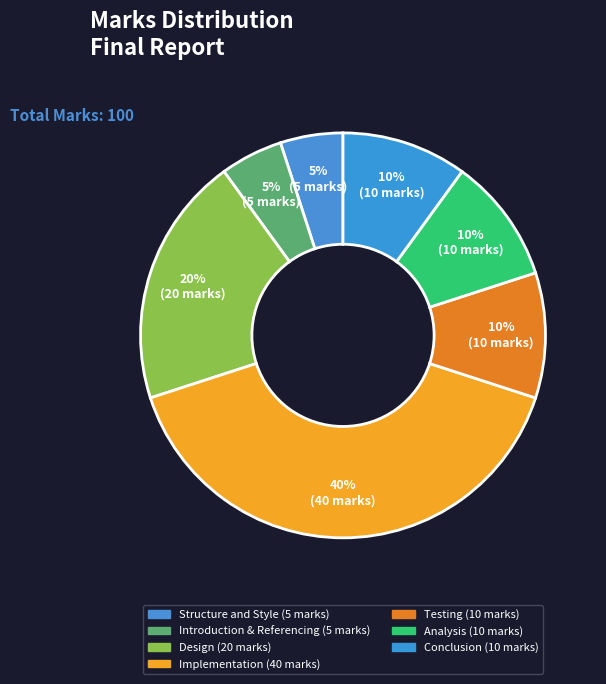

Is there a majority slice in this chart?

No